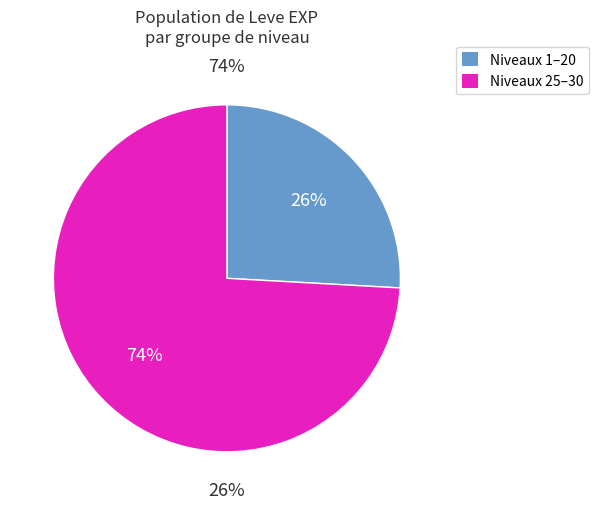

The 1 slice represents 11% of the pie. True or false?

False